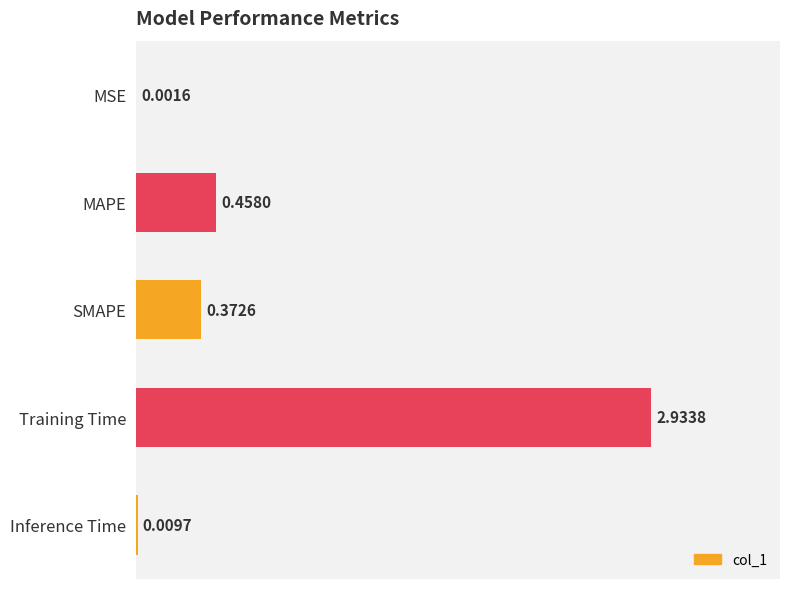

What is the sum of all values?

3.8